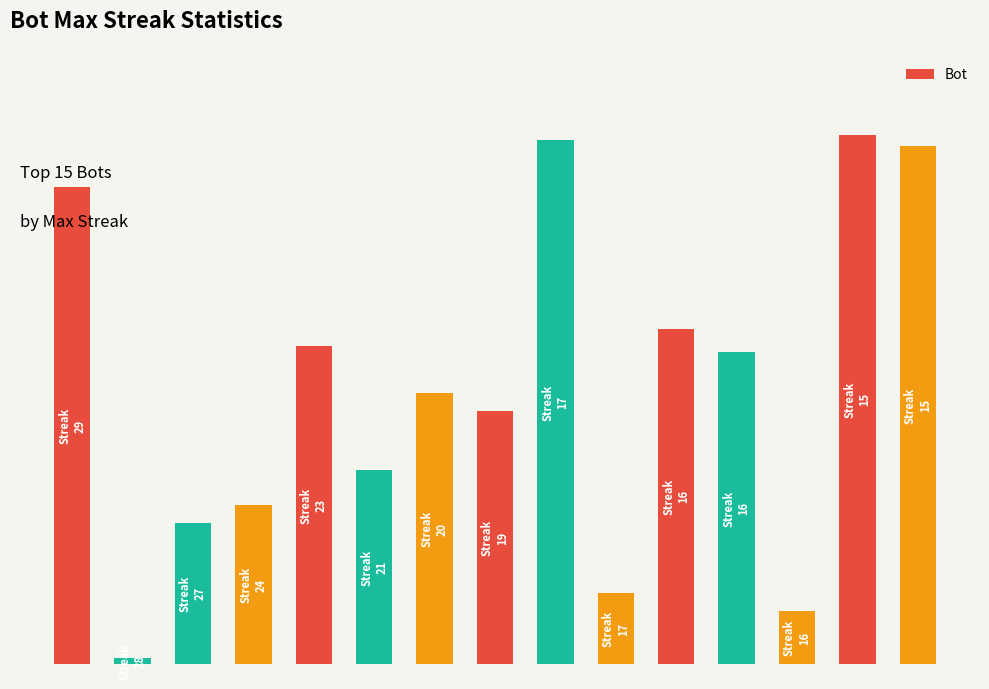

Does the chart contain any negative values?

No